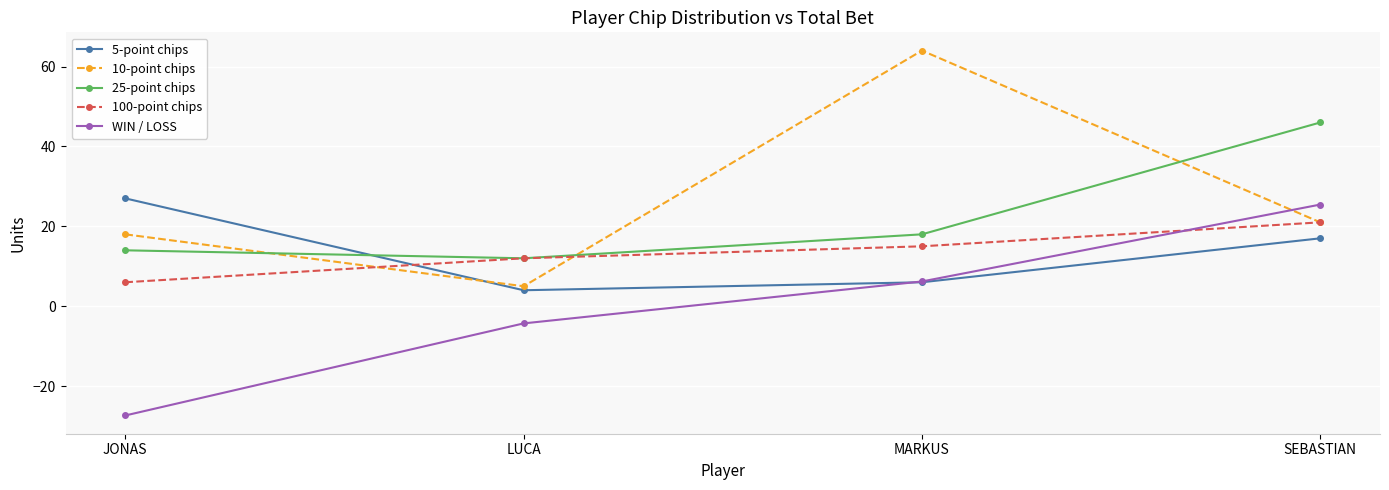

What is the difference between the second highest and second lowest values in the 5-point chips series?

11.0